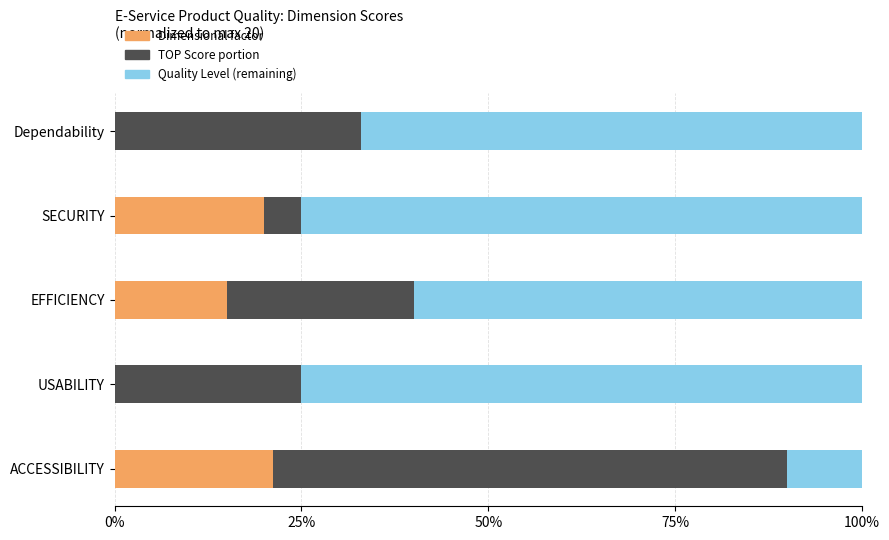

What is the total value across all series at EFFICIENCY?

100.0